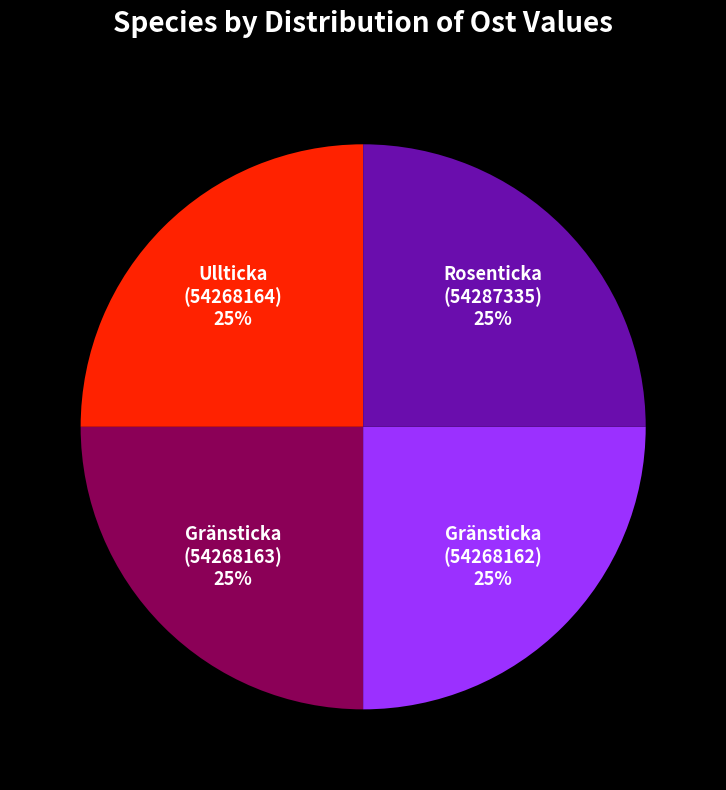

What percentage is the Ullticka (54268164) slice, to the nearest percent?

25%